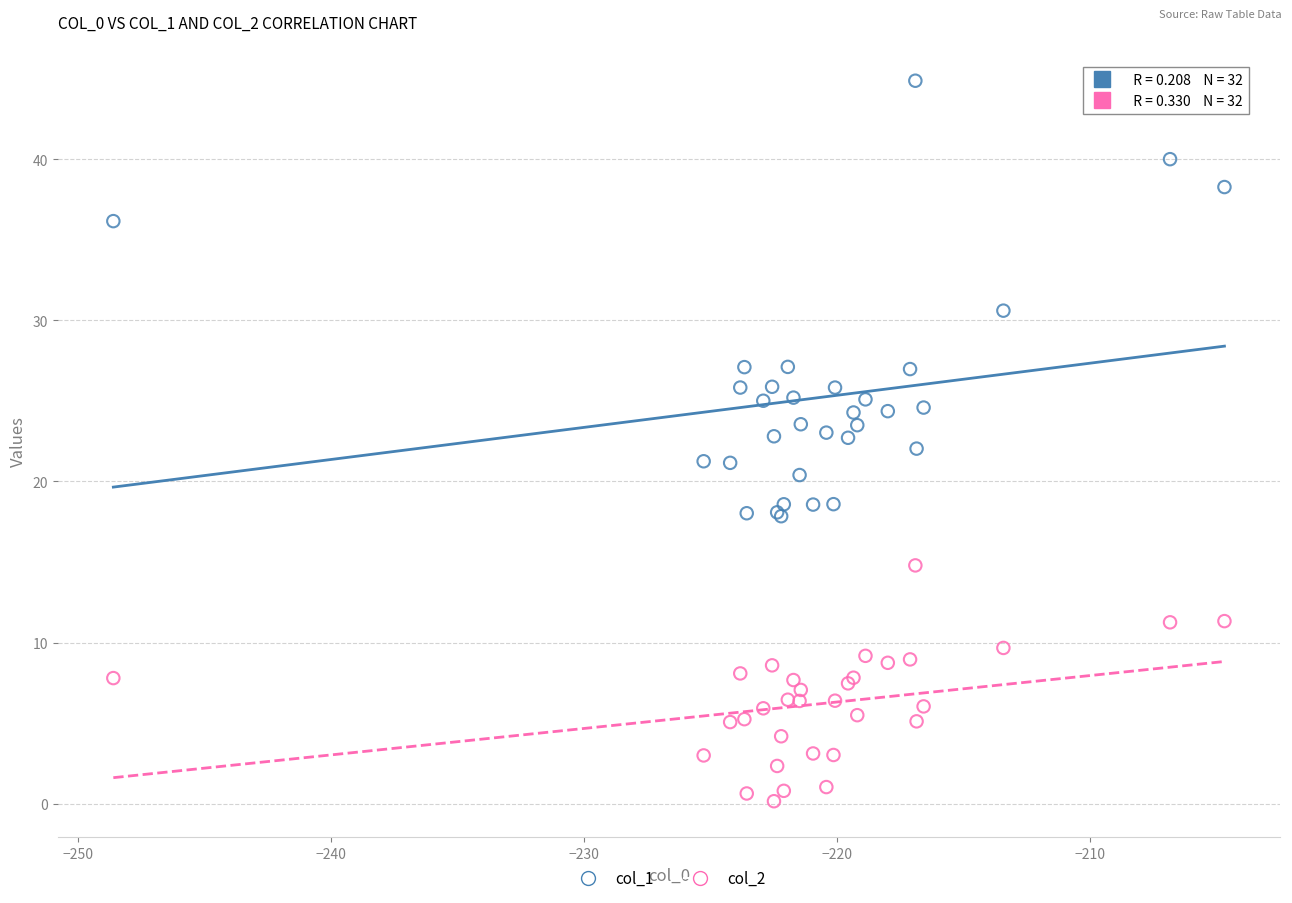

What is the X range (max minus min) for the scatter plot?

43.9